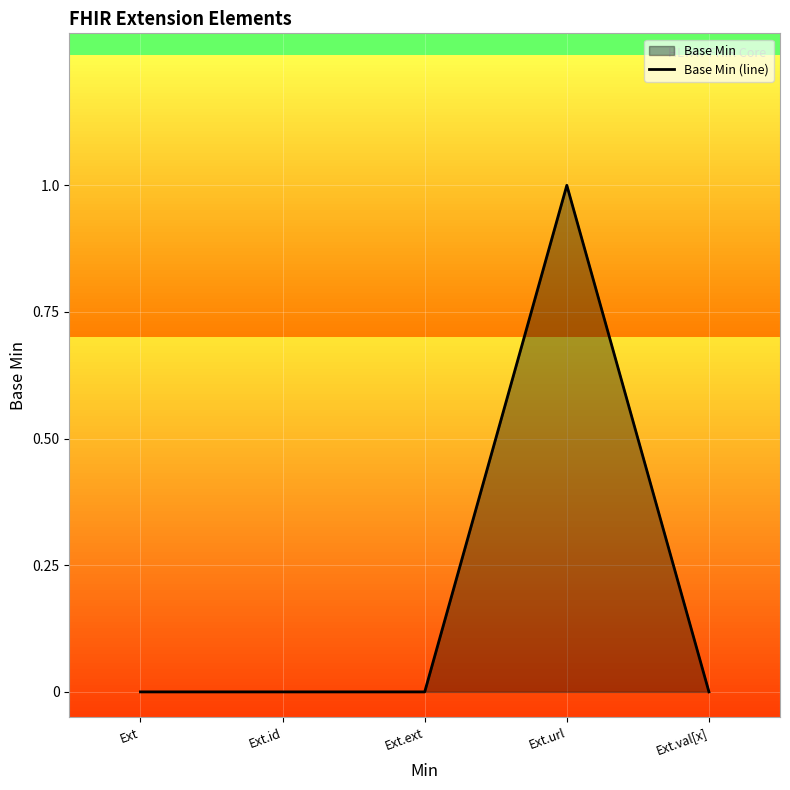

Does the chart display data point markers on the line(s)?

No